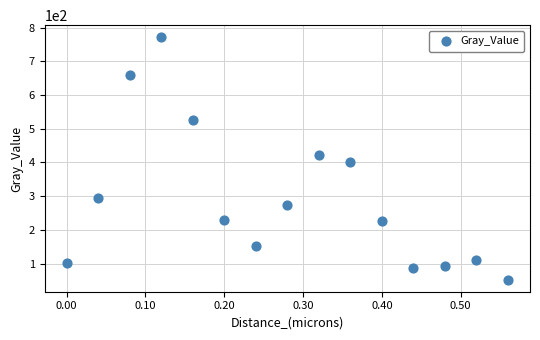

What is the range of X values (max minus min)?

0.6